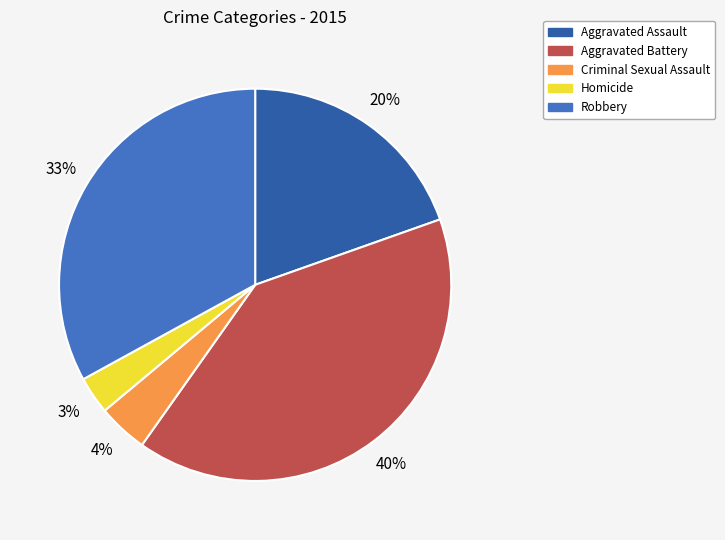

To the nearest percent, what portion does Criminal Sexual Assault represent?

4%